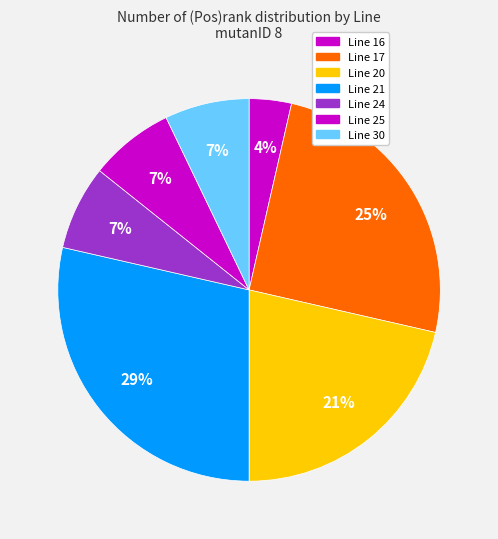

What portion of the pie excludes Line 24?

92.9%